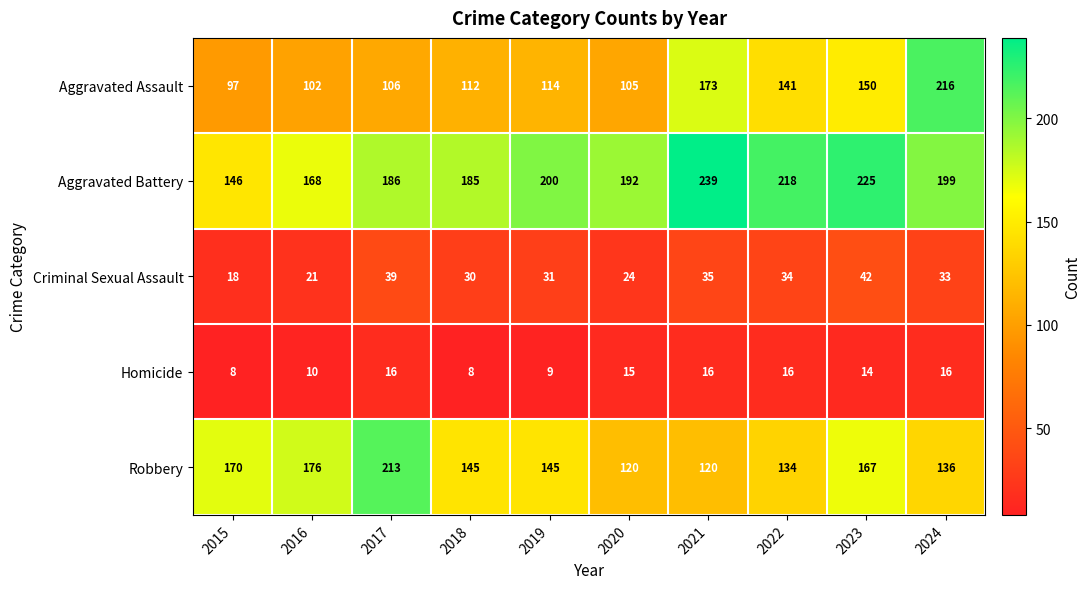

At how many categories does at least one series exceed 131?

10